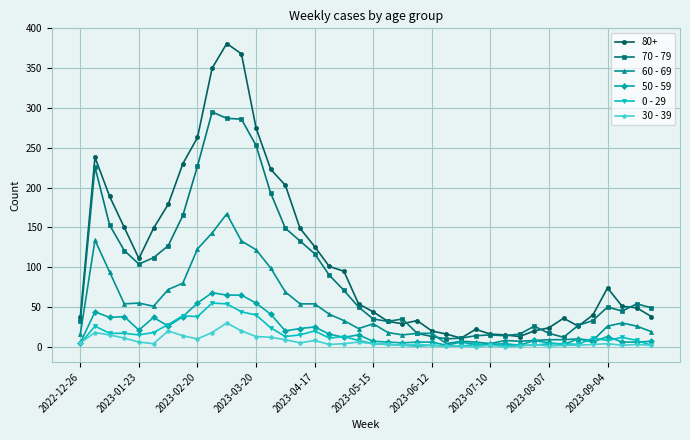

What is the maximum value shown in the chart?

381